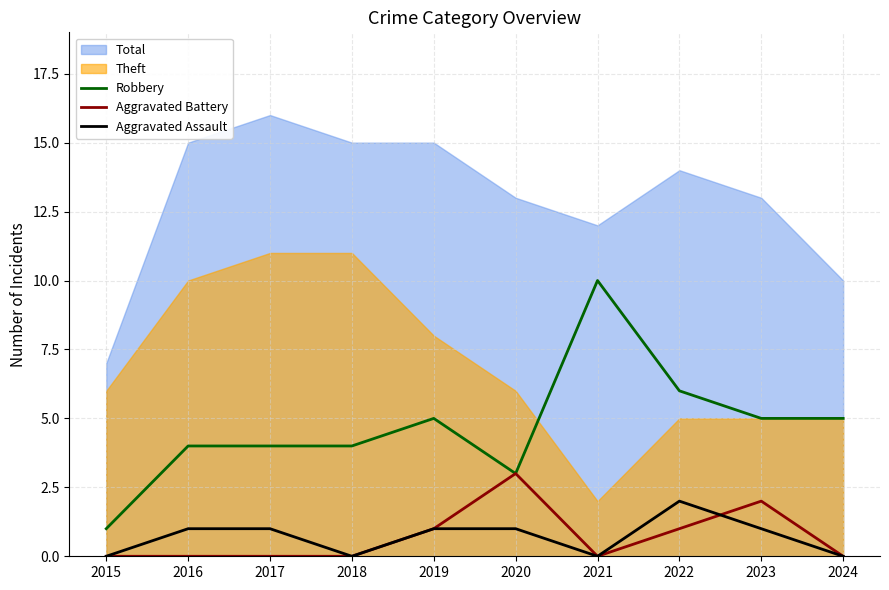

What is the lowest value of the Robbery series?

1